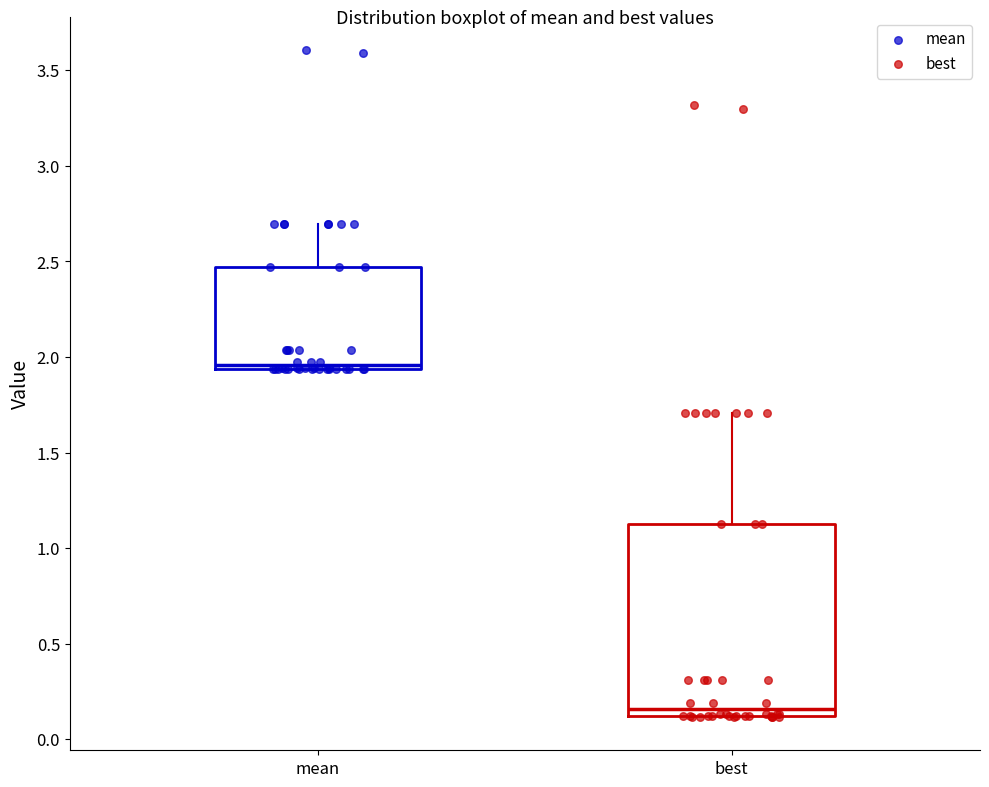

Which box's median line is the lowest?

best